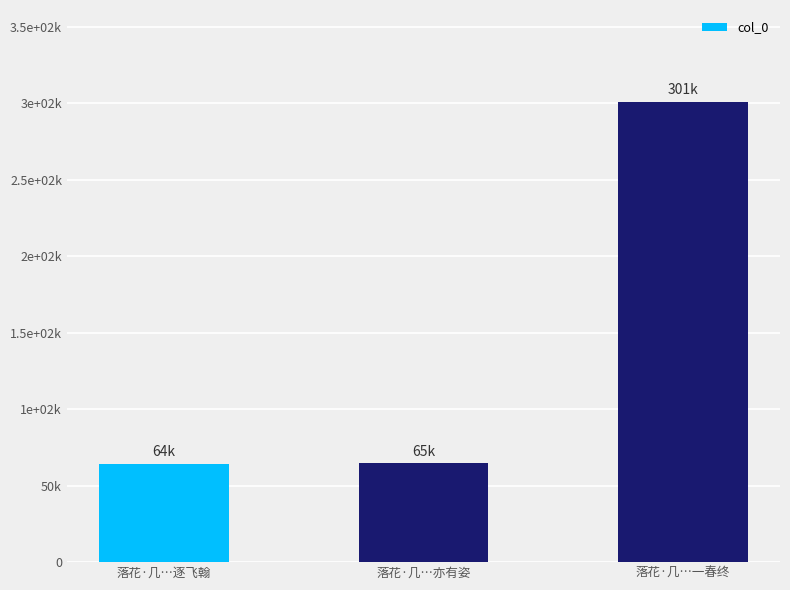

Reading left to right, list all the values displayed in this chart.

64295	64704	300716